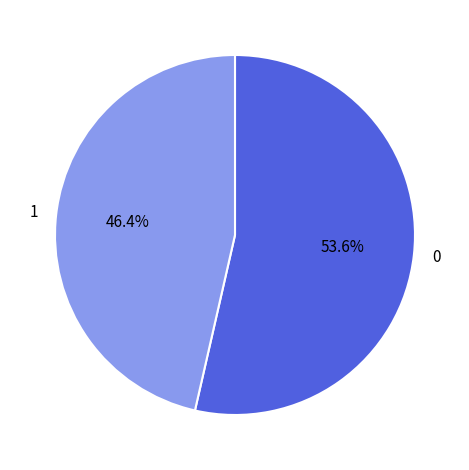

Count the number of slices in the pie.

2